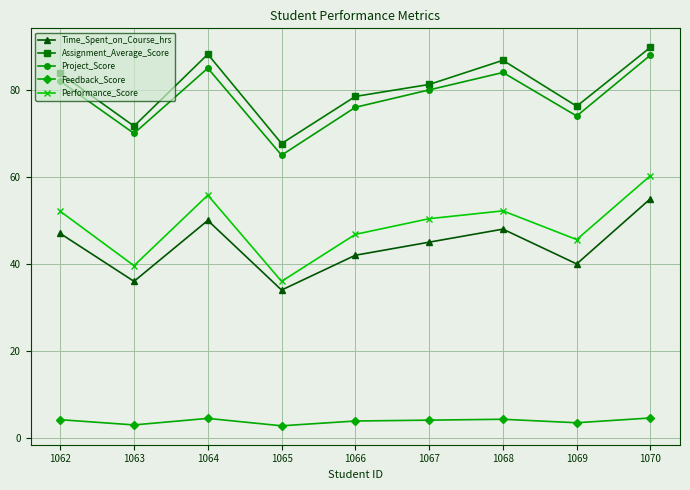

At which label is Project_Score closest to 76?

1066